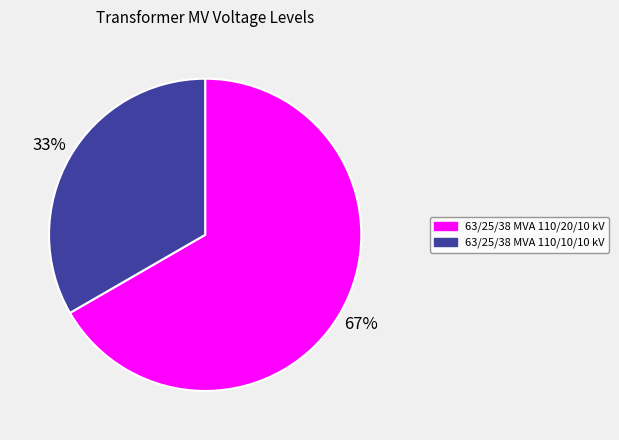

Which slice is the largest?

63/25/38 MVA 110/20/10 kV